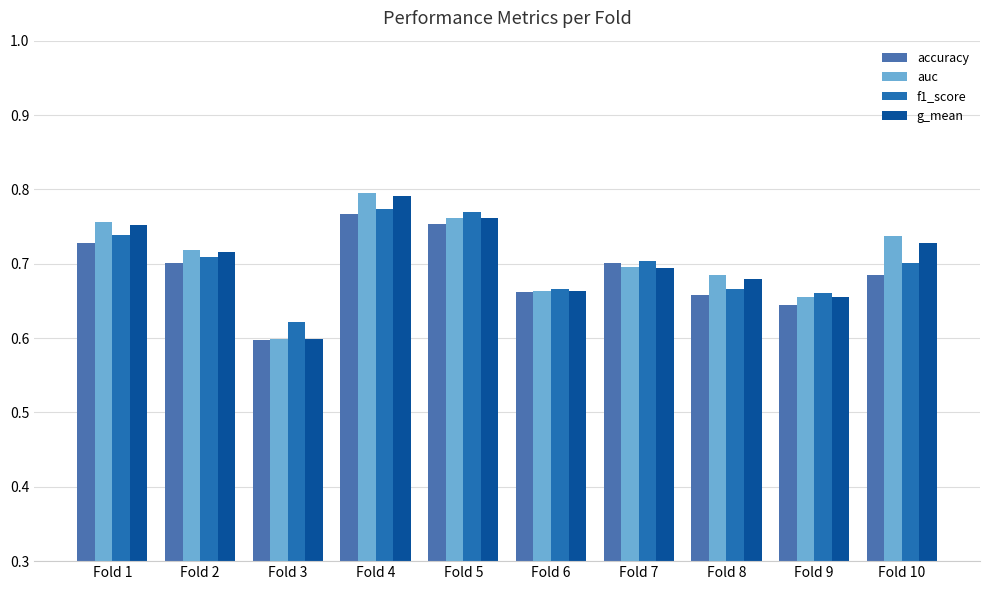

Which category has the highest value in the g_mean series?

Fold 4